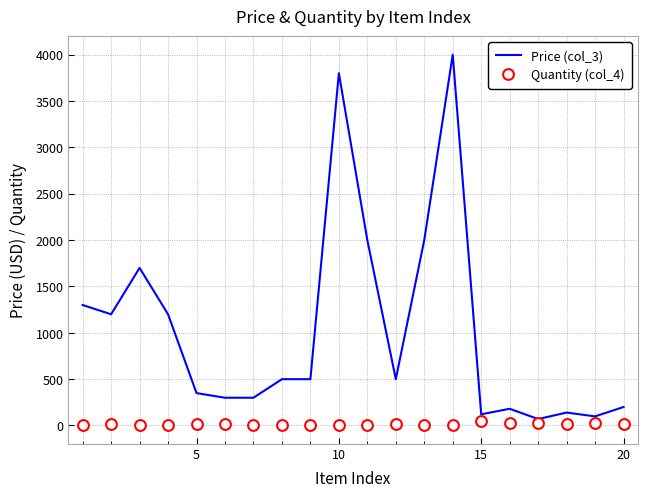

Which series has the widest spread of Y values?

Price (col_3)